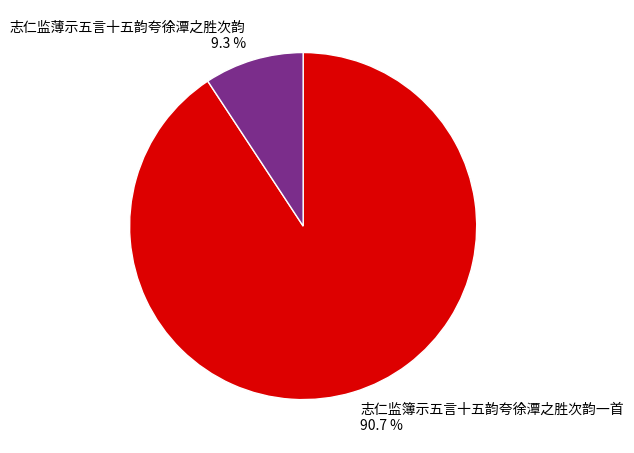

Is there any slice that represents more than half of the pie?

Yes